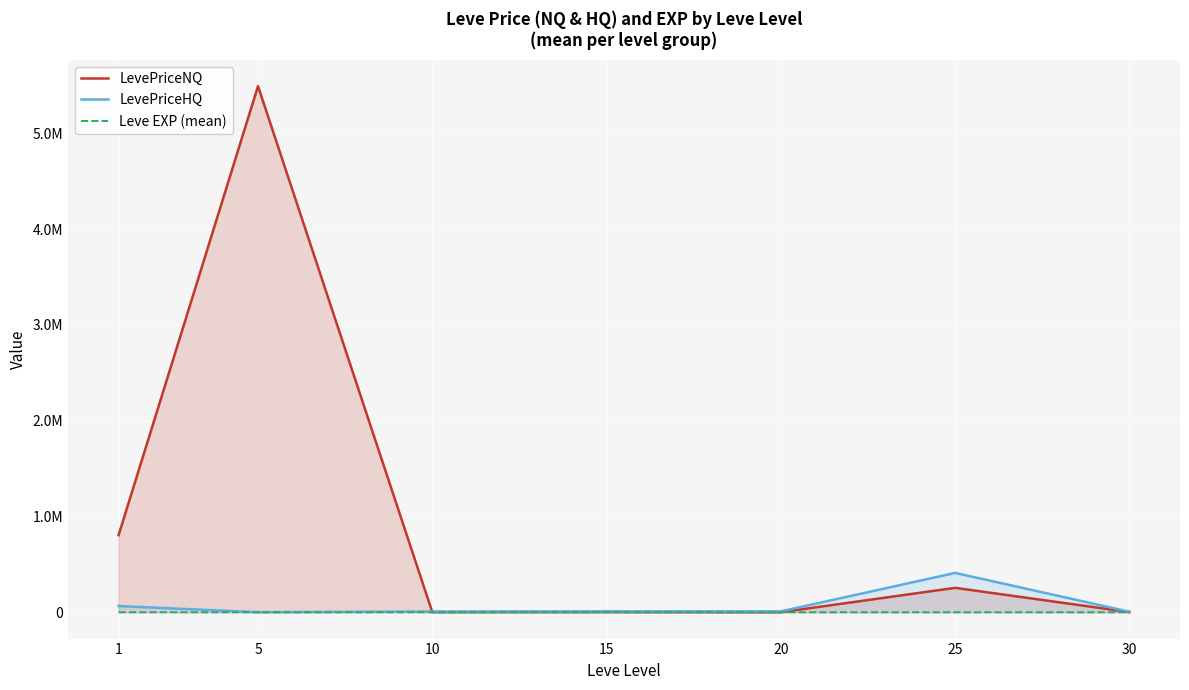

How many interior local valleys does the LevePriceNQ series have?

2